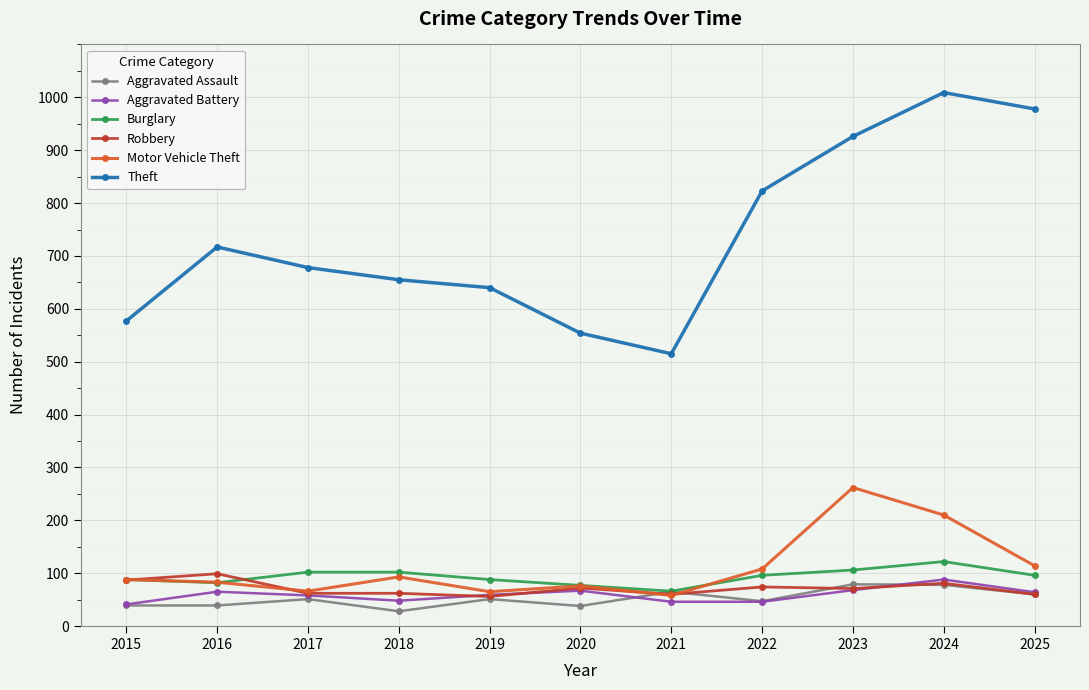

True or false: Theft and Aggravated Battery intersect in this chart.

False